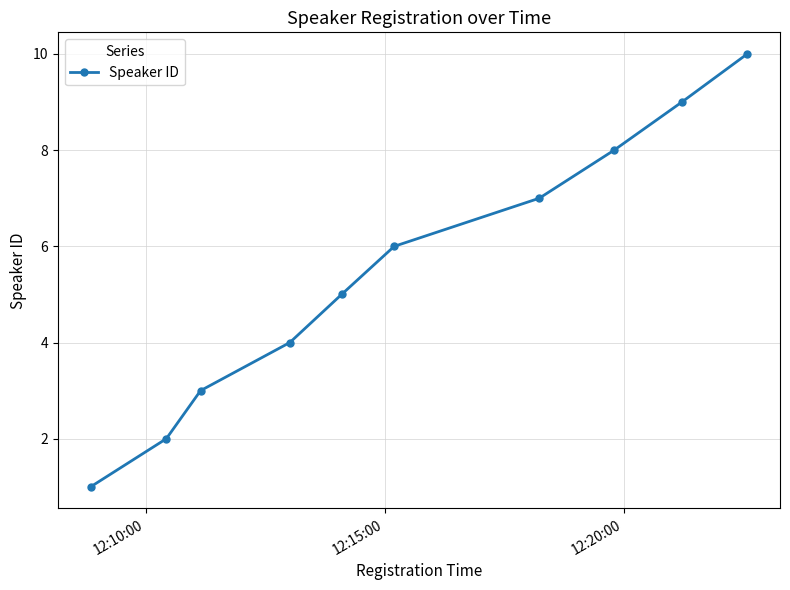

What is the greatest value displayed?

10